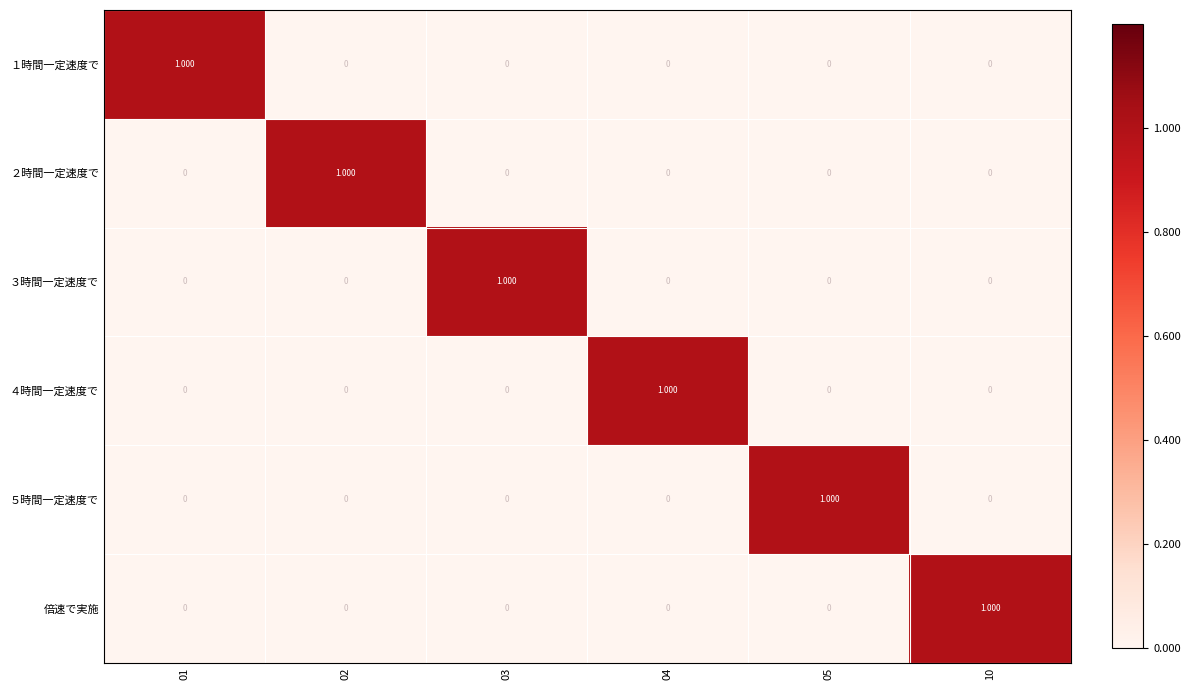

What is the total value across all series at 02?

1